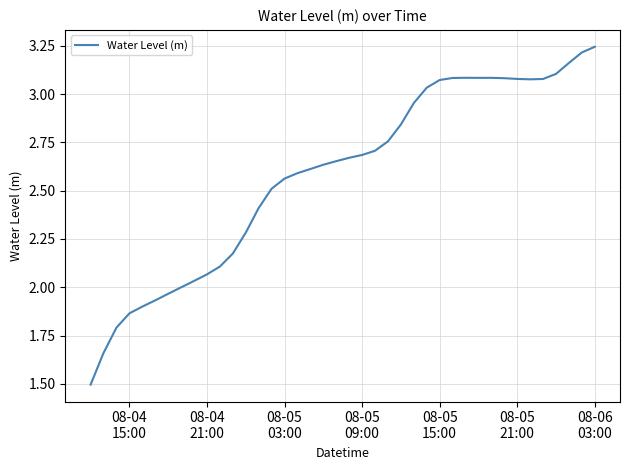

What is the smallest value displayed?

1.5